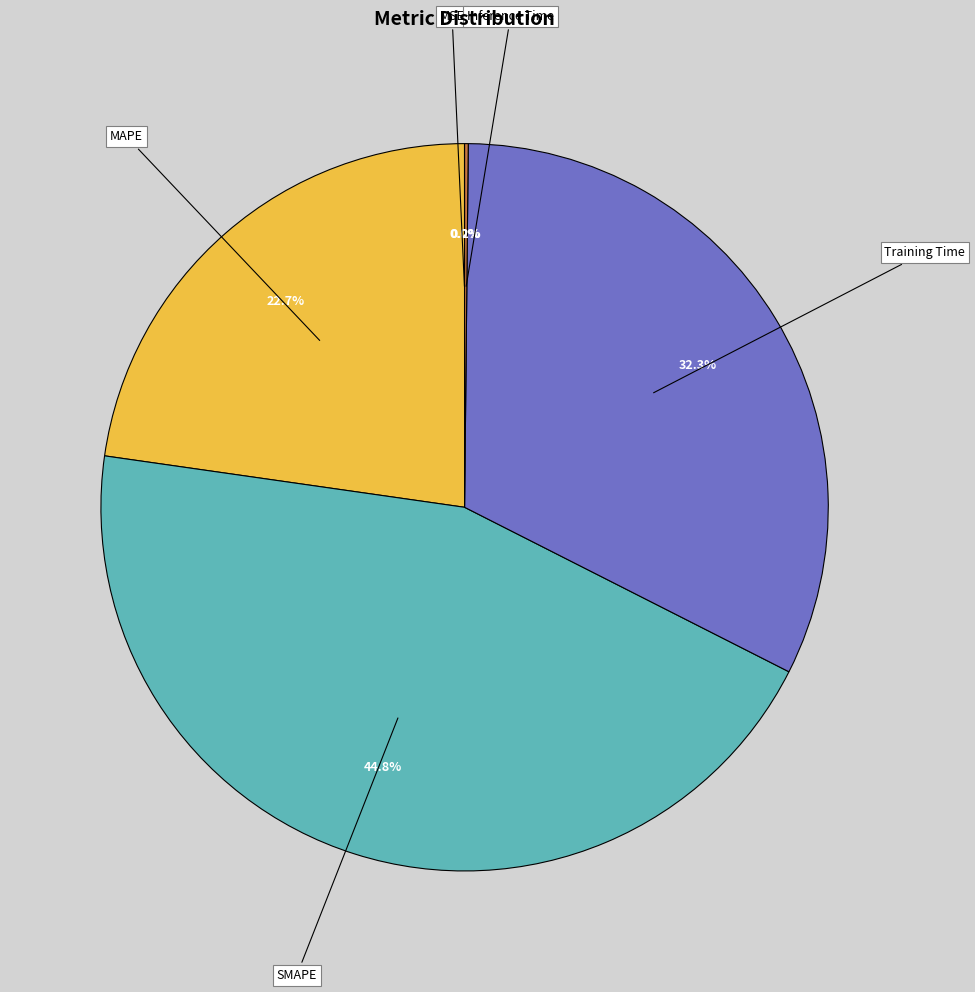

Which category has the biggest portion of the pie?

SMAPE